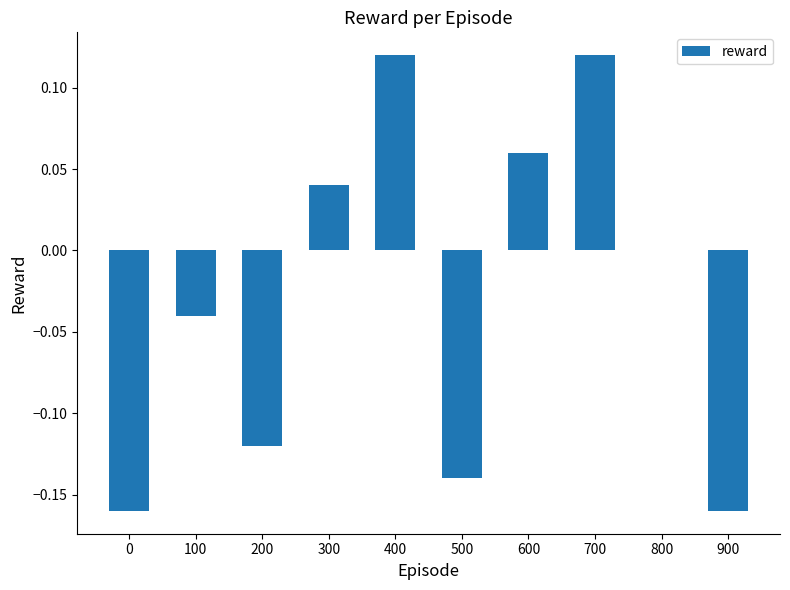

Are the bars horizontal?

No